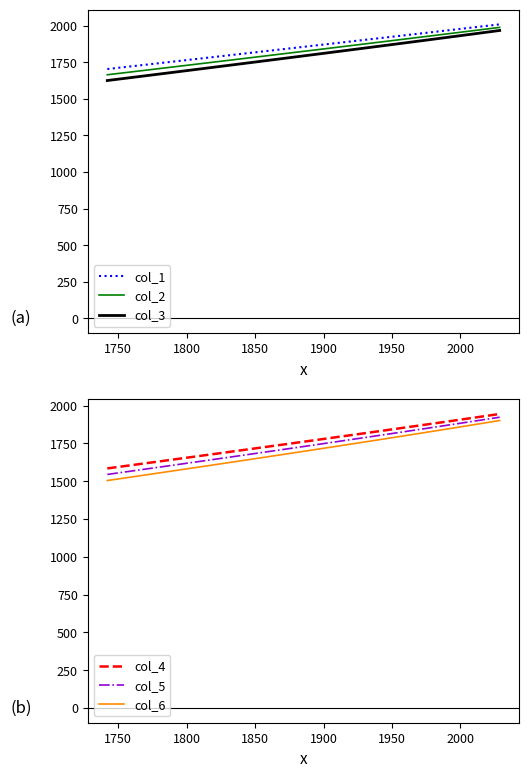

What is the value of the col_1 point at the 7th from the left?

1831.1